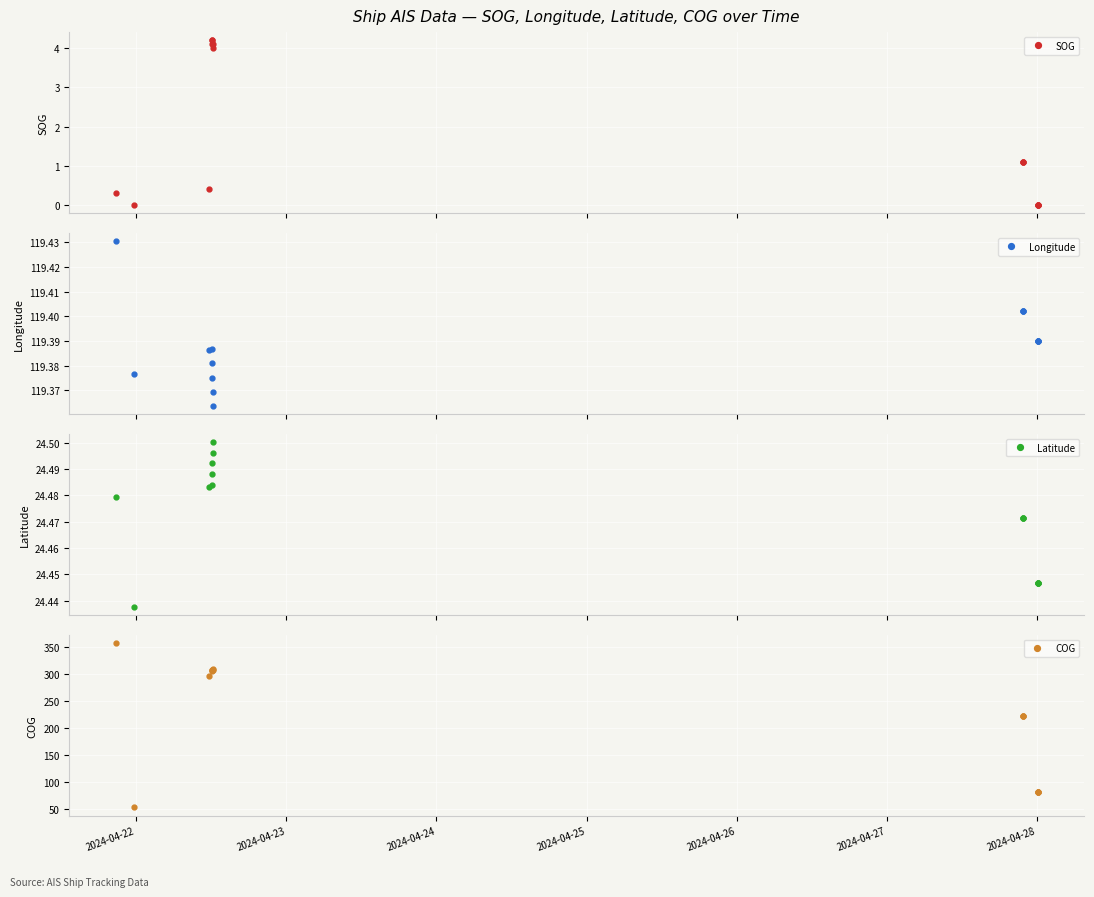

Reading left to right, transcribe all the data shown in this chart.

SOG: 0.3	0.0	0.4	4.1	4.2	4.2	4.1	4.0	1.1	1.1	1.1	0.0	0.0	0.0	0.0
Longitude: 119.4	119.4	119.4	119.4	119.4	119.4	119.4	119.4	119.4	119.4	119.4	119.4	119.4	119.4	119.4
Latitude: 24.5	24.4	24.5	24.5	24.5	24.5	24.5	24.5	24.5	24.5	24.5	24.4	24.4	24.4	24.4
COG: 357.0	52.0	296.0	304.0	307.0	307.0	307.0	308.0	222.0	222.0	222.0	80.0	80.0	80.0	80.0